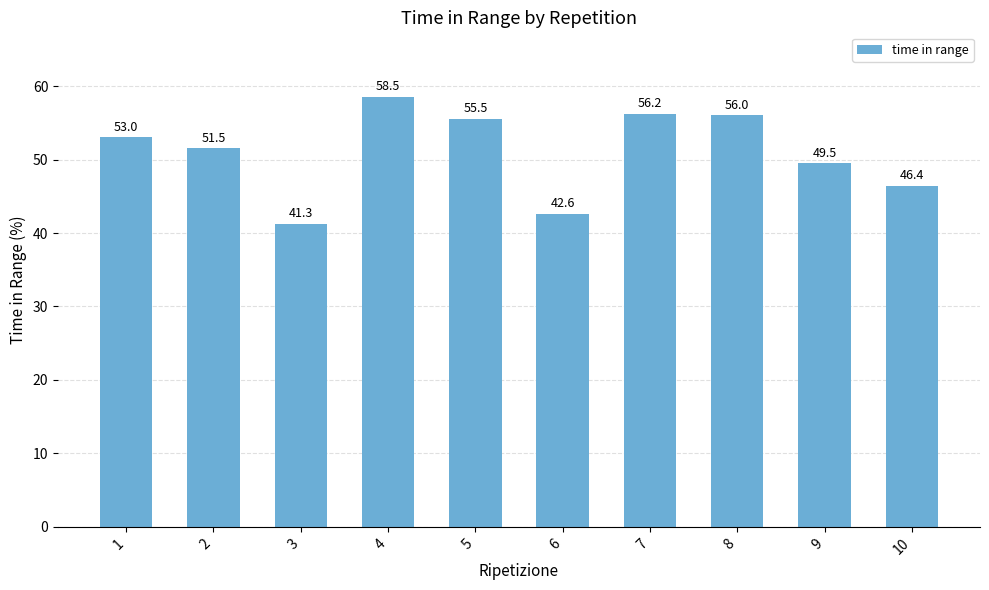

Rank the categories by value from highest to lowest.

4, 7, 8, 5, 1, 2, 9, 10, 6, 3